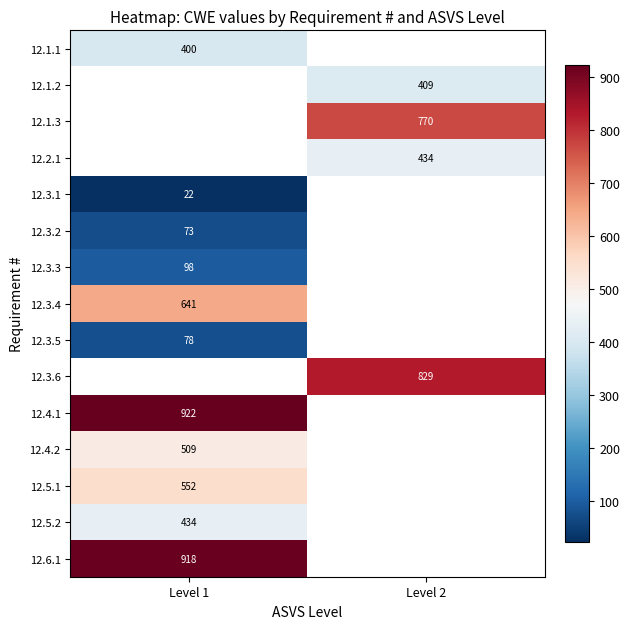

At how many categories does at least one series exceed 366?

2